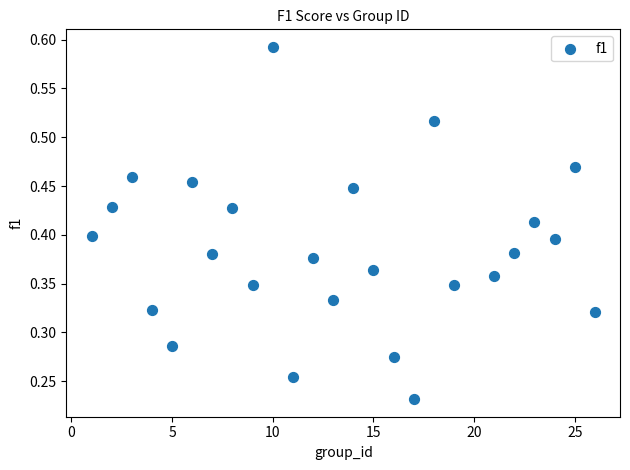

What is the range of X values (max minus min)?

25.0